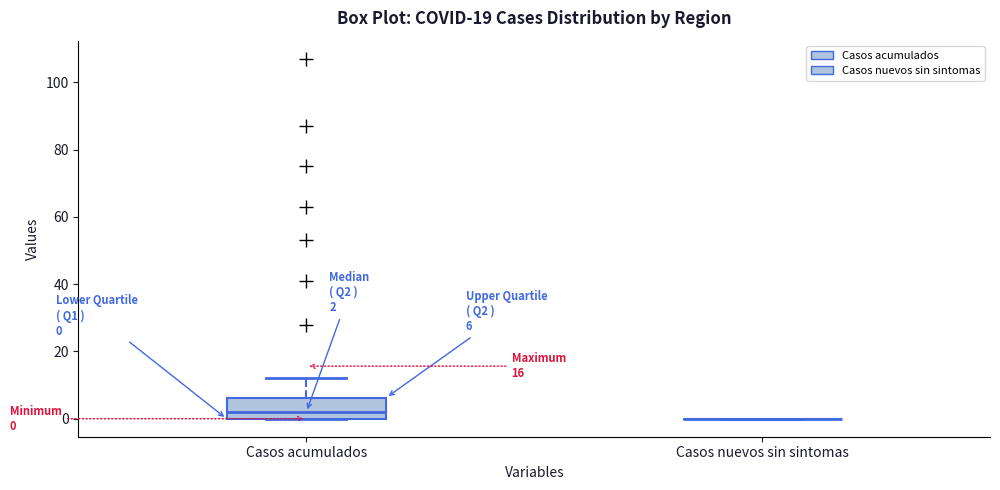

Which box is the tallest, from its lower edge to its upper edge?

Casos acumulados